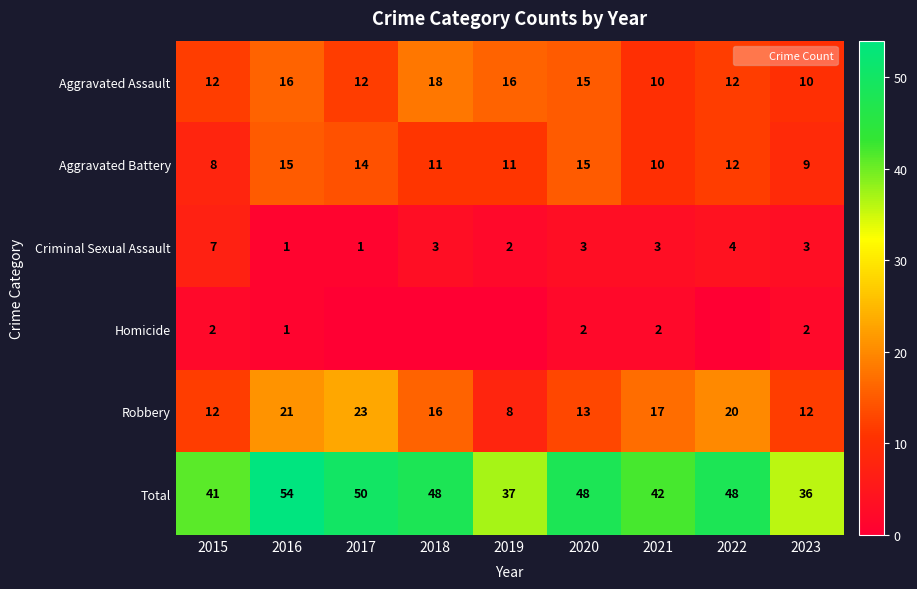

Where does the Criminal Sexual Assault series first go above 3?

2015